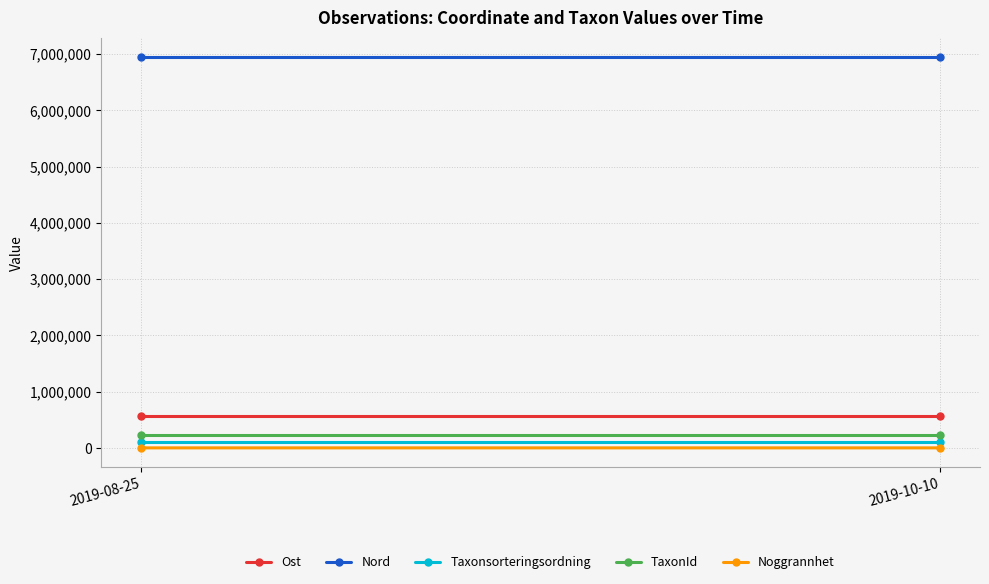

How many lines are shown in the chart?

5